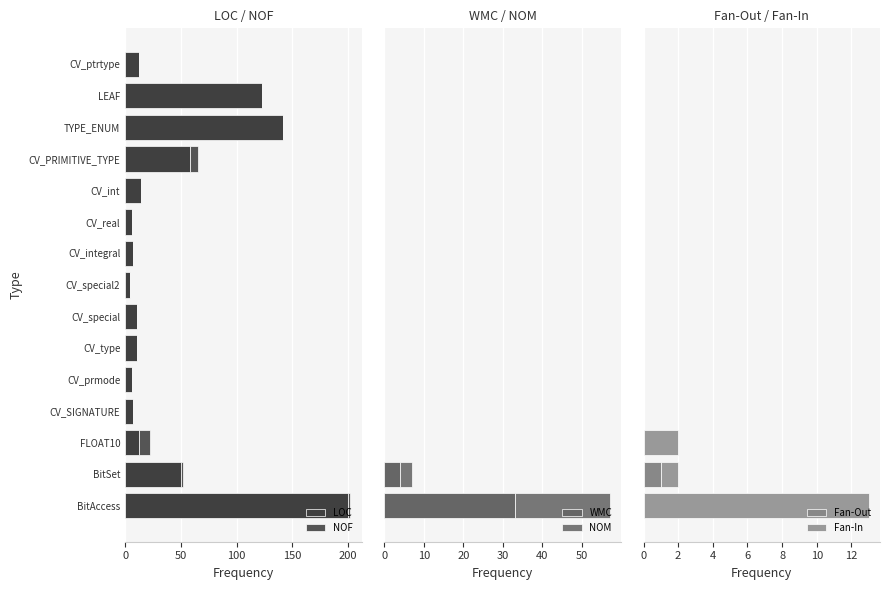

Which series has the largest range (max minus min)?

LOC